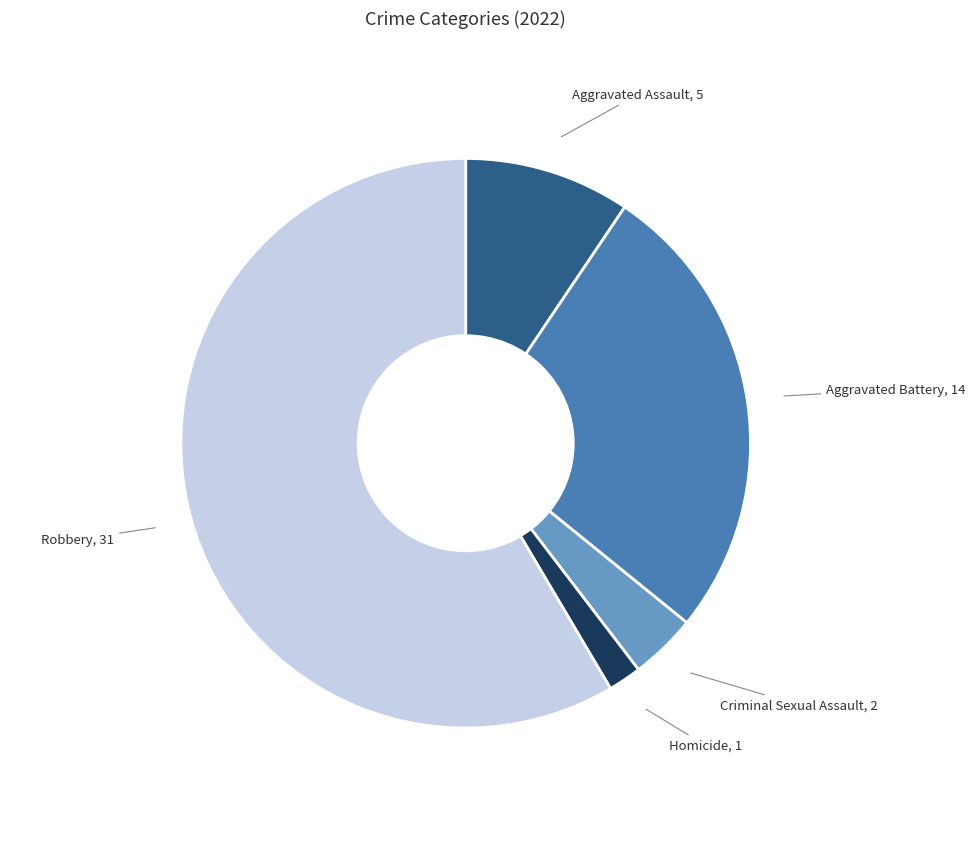

Is there a majority slice in this chart?

Yes